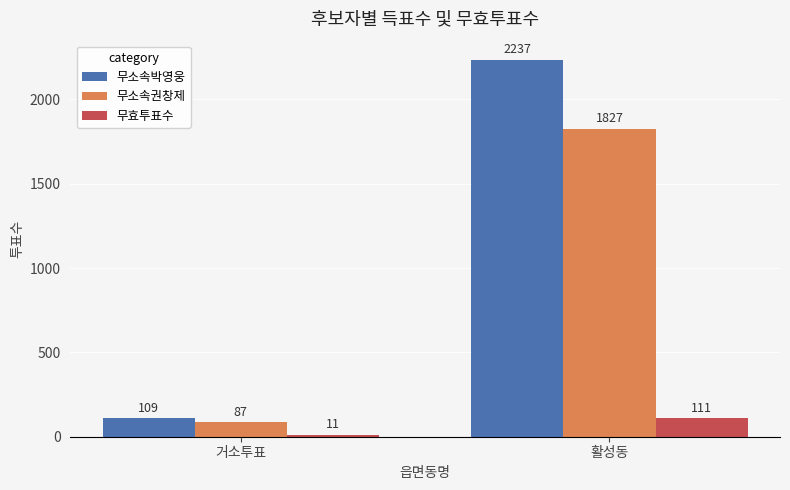

At which category is the sum across all series the highest?

활성동